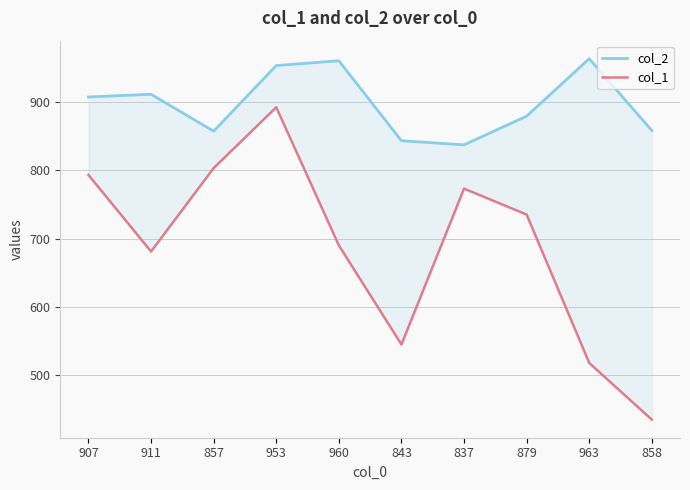

Where is col_2 nearest to the value 900?

907